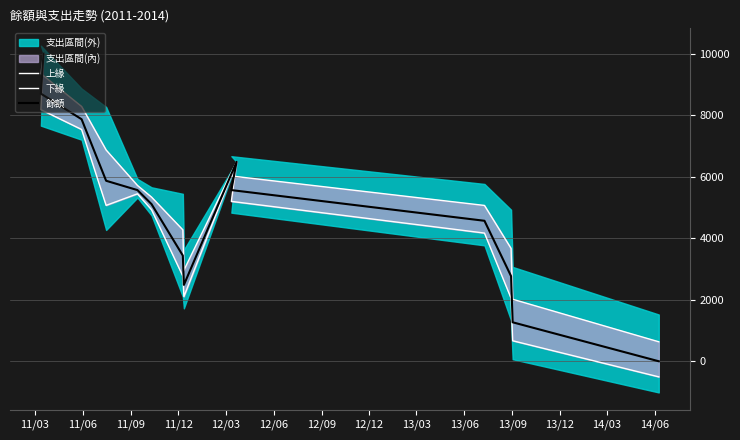

Which series has the largest total across all categories?

上緣